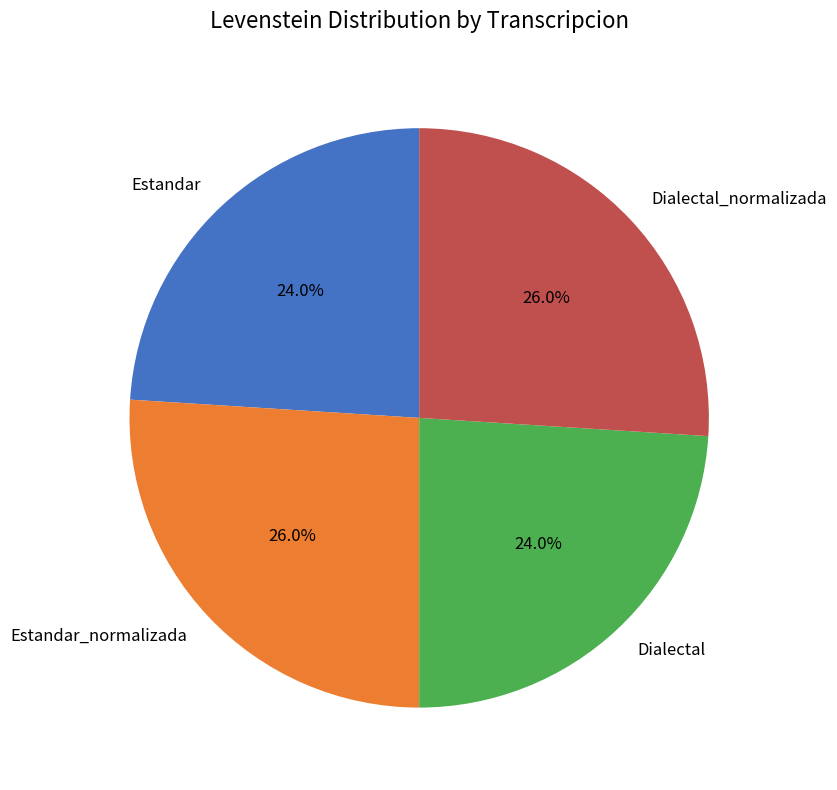

What percentage do Estandar_normalizada and Dialectal together represent?

50.0%